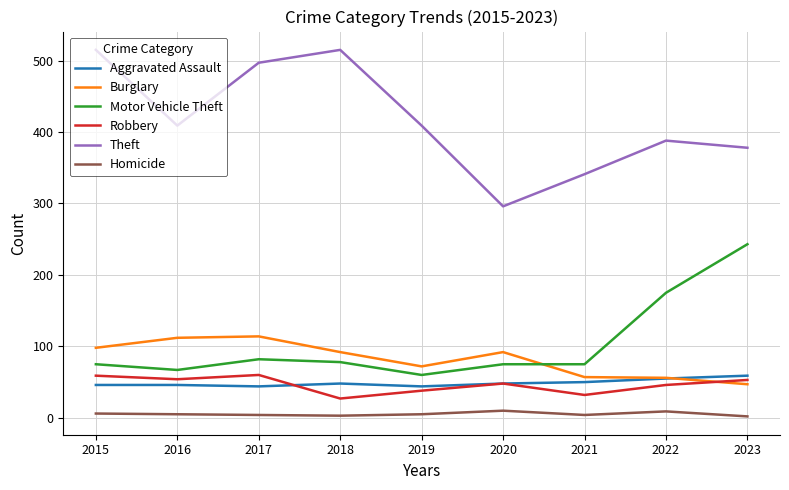

What is the minimum value for Robbery?

27